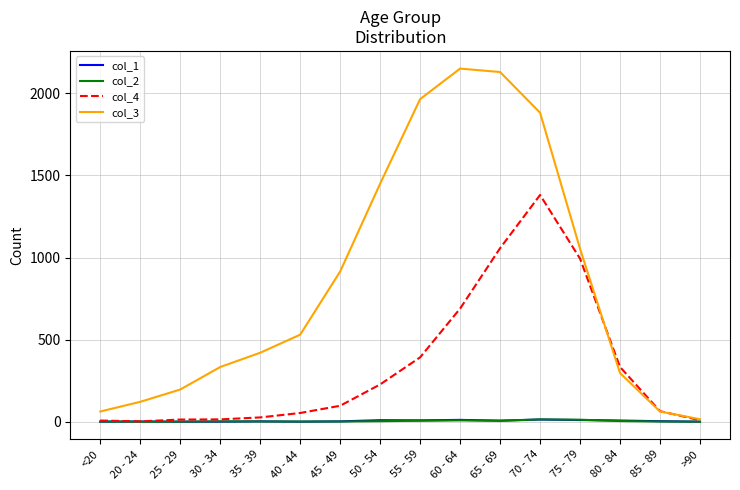

True or false: col_1 has a value of 10 at 75 - 79.

True